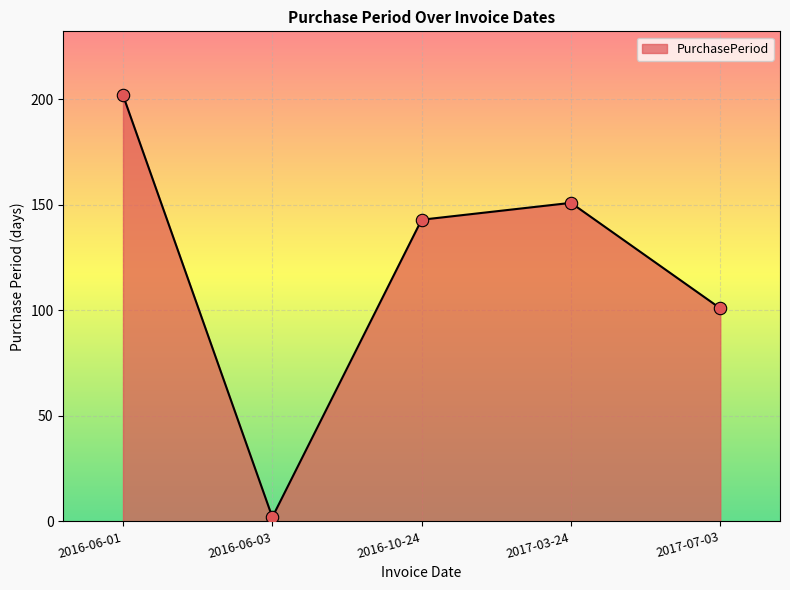

What is the change in value from 2016-10-24 to 2017-03-24?

+8